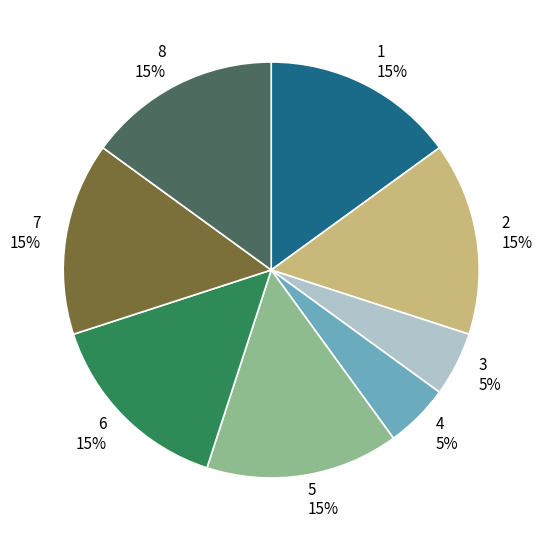

To the nearest percent, what is the difference between the largest and smallest slice percentages?

10%